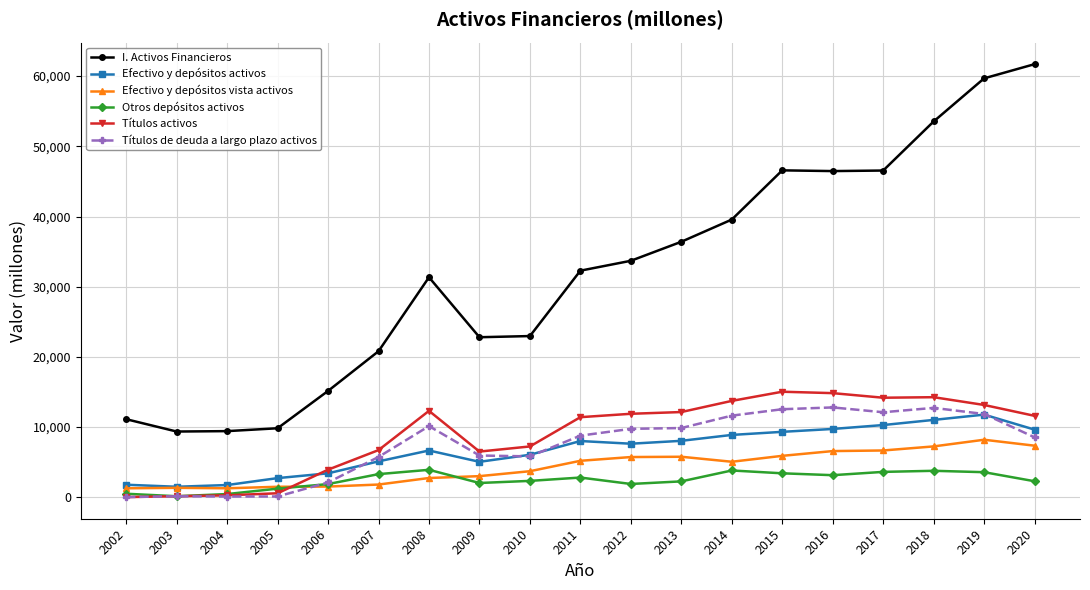

What is the difference between the Otros depósitos activos values at 2012 and 2004?

1436